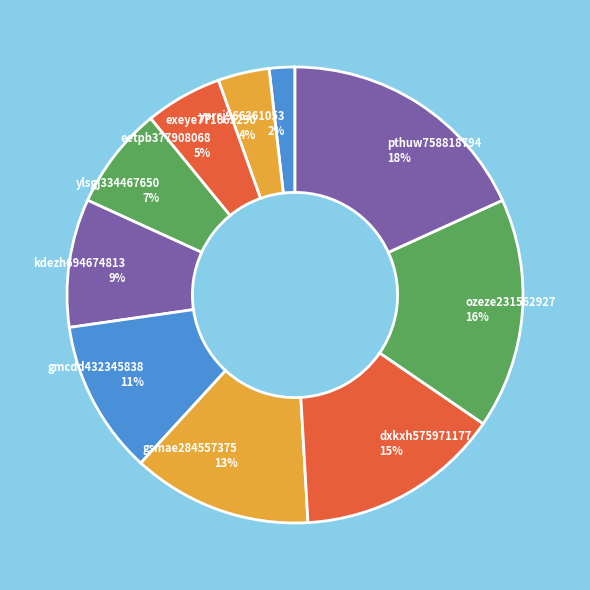

What percentage is the ylsgj334467650 slice, to the nearest percent?

7%